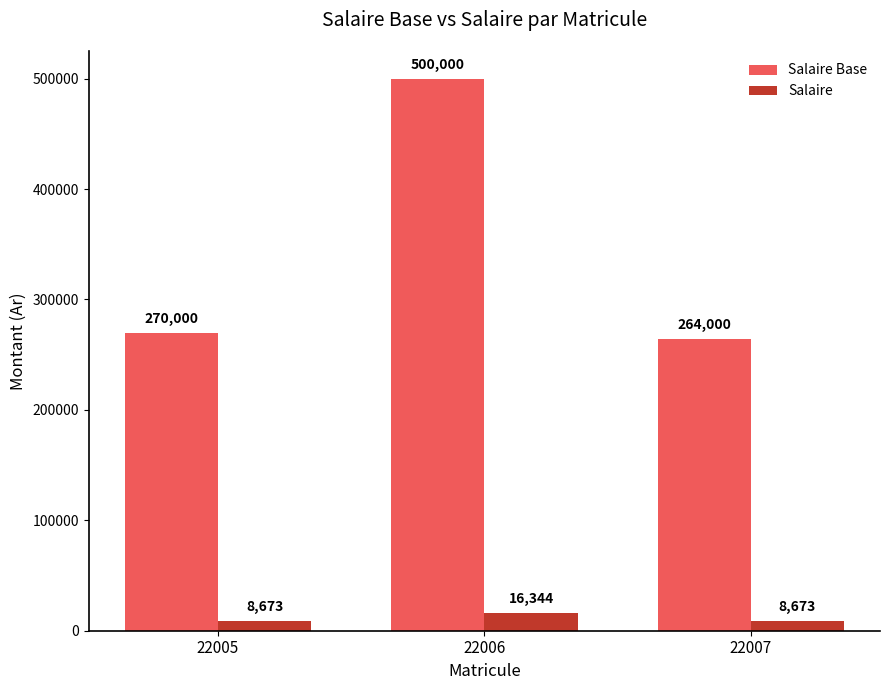

Does the chart contain stacked bars?

No